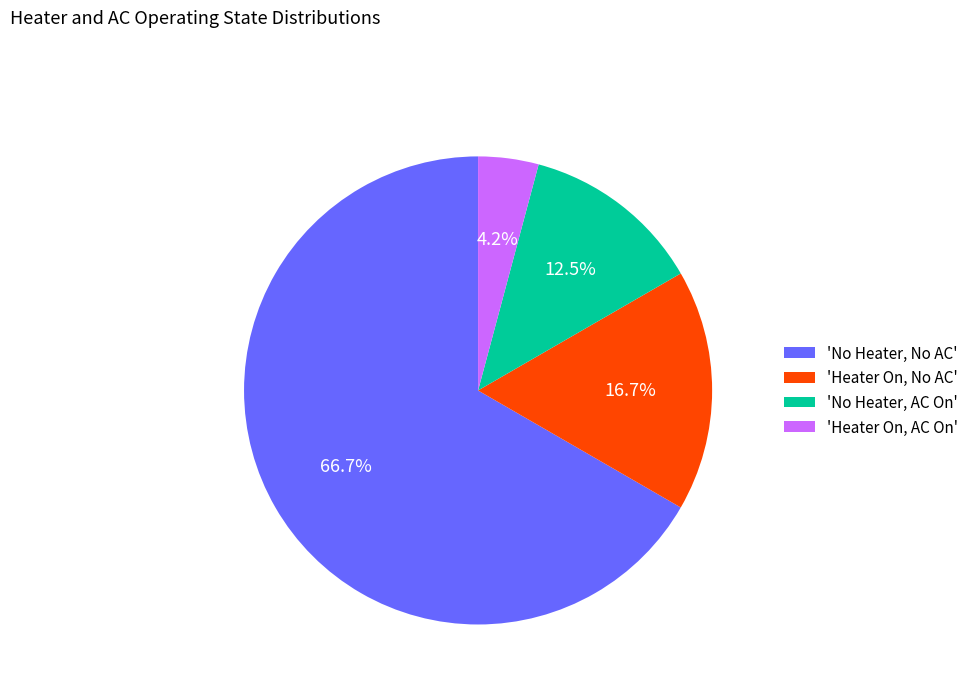

Which category has the smallest portion of the pie?

'Heater On, AC On'